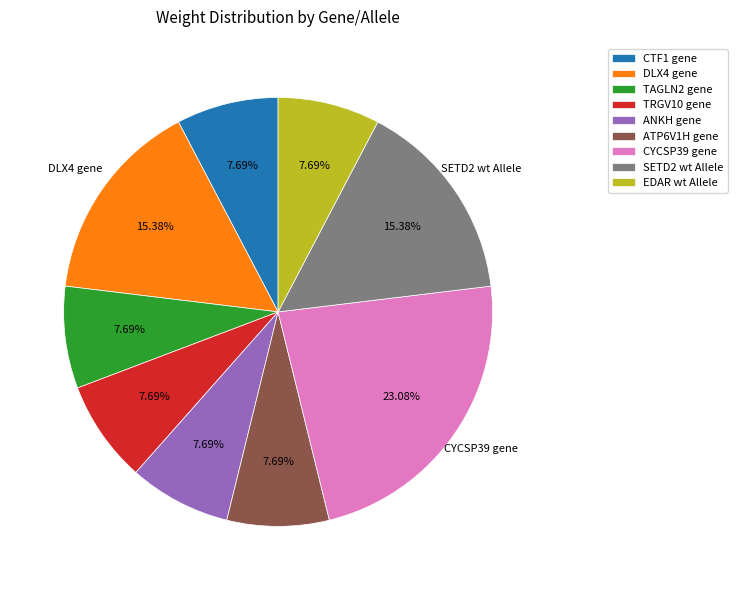

True or false: TAGLN2 gene accounts for 8% of the total.

True